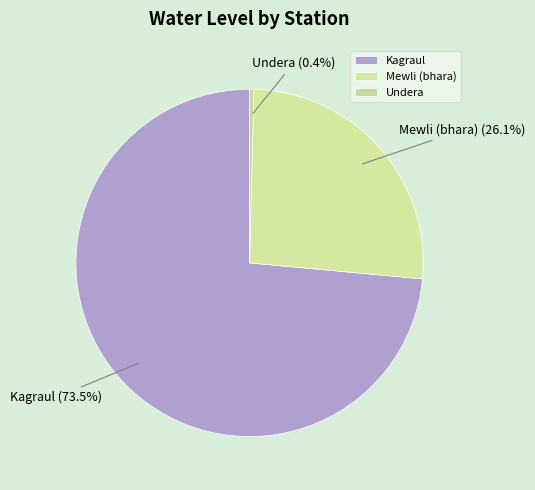

To the nearest percent, what is the difference between the largest and smallest slice percentages?

73%